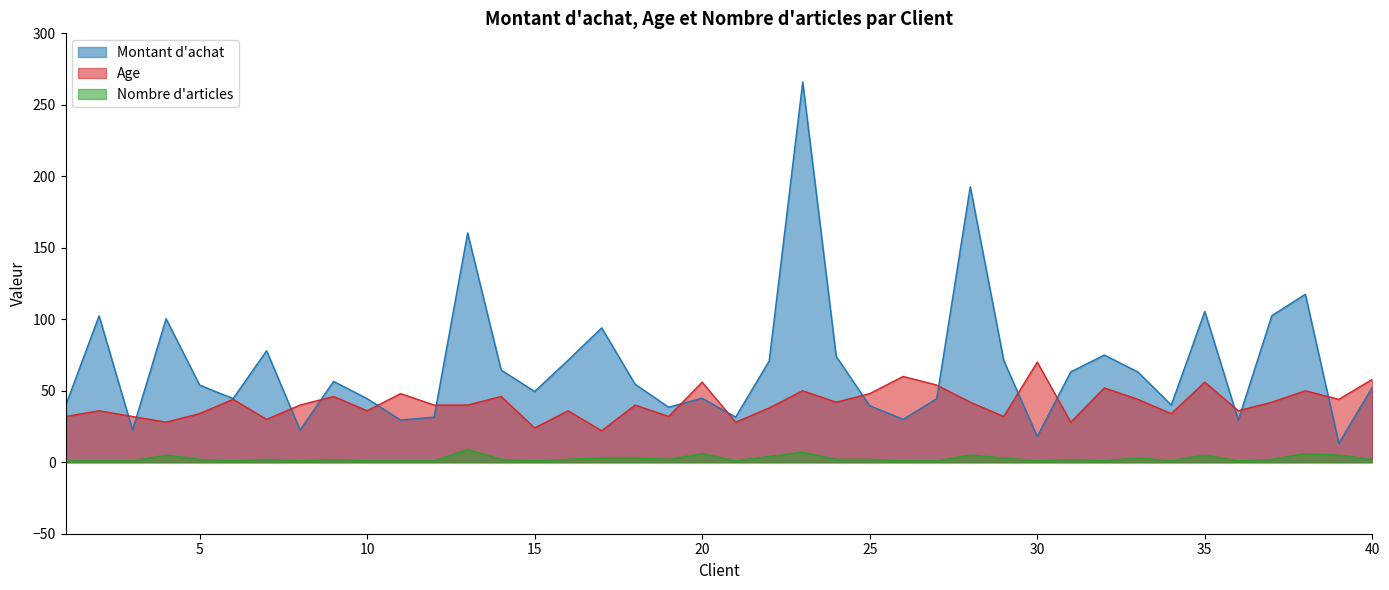

Rank the series by their average value, from lowest to highest.

Nombre d'articles, Age, Montant d'achat